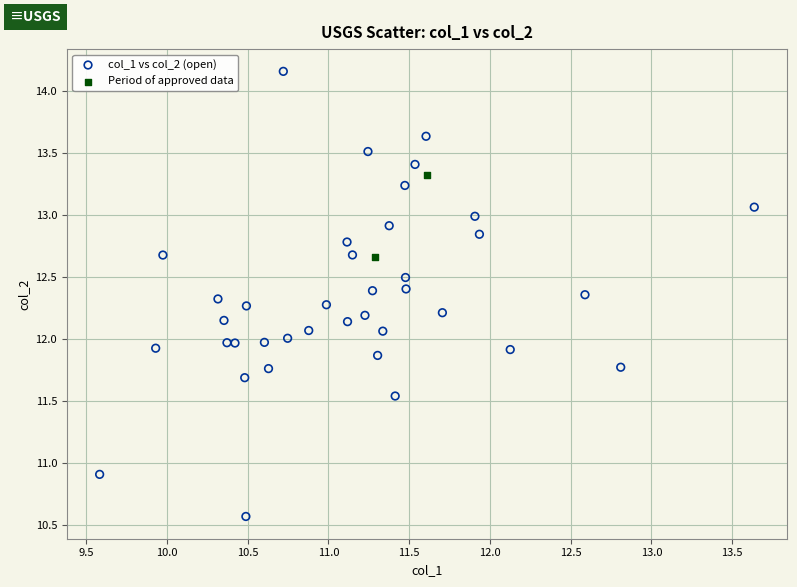

Which series has the widest spread of Y values?

col_1 vs col_2 (open)